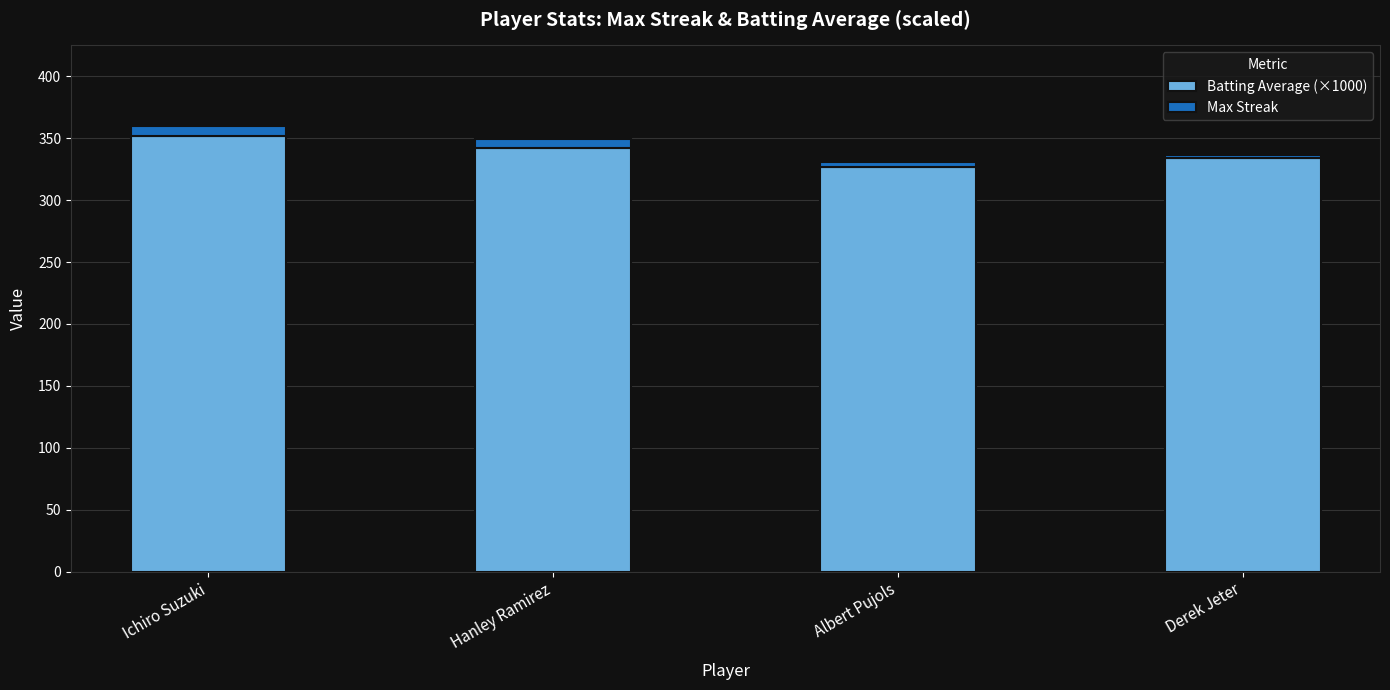

The Batting Average (×1000) series shows 536 at Derek Jeter. True or false?

False